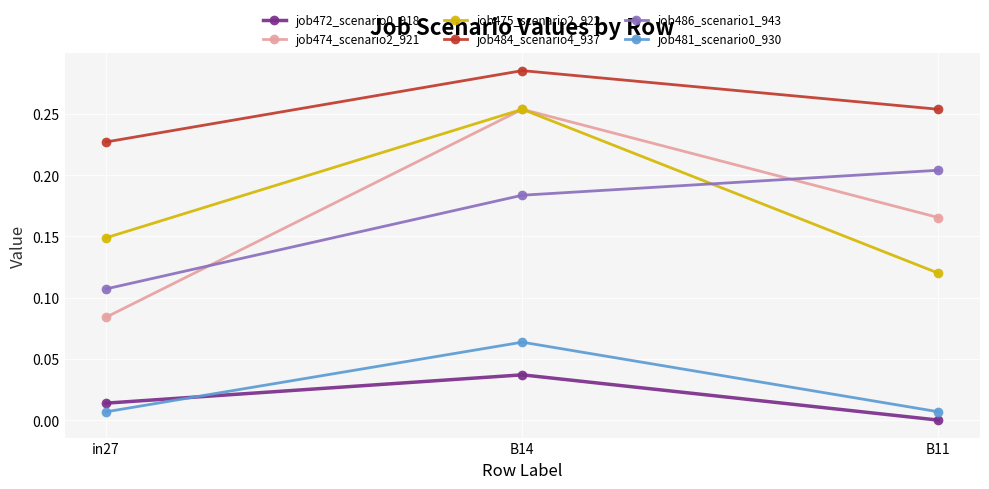

Count the job475_scenario2_922 values in the range 0 to 1.

3